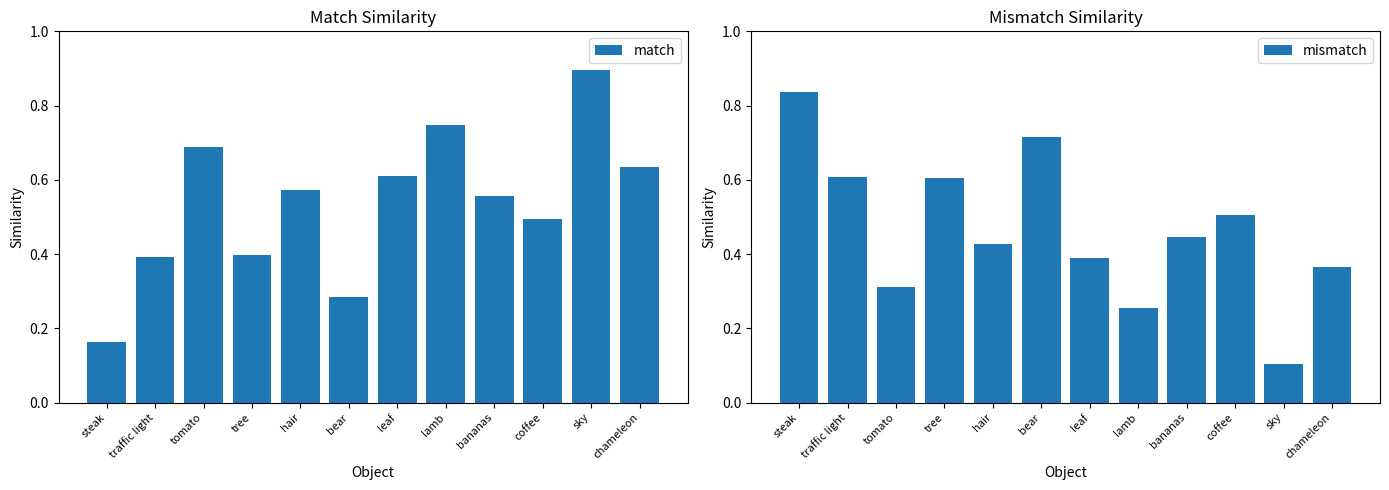

At which label does mismatch reach its minimum?

sky